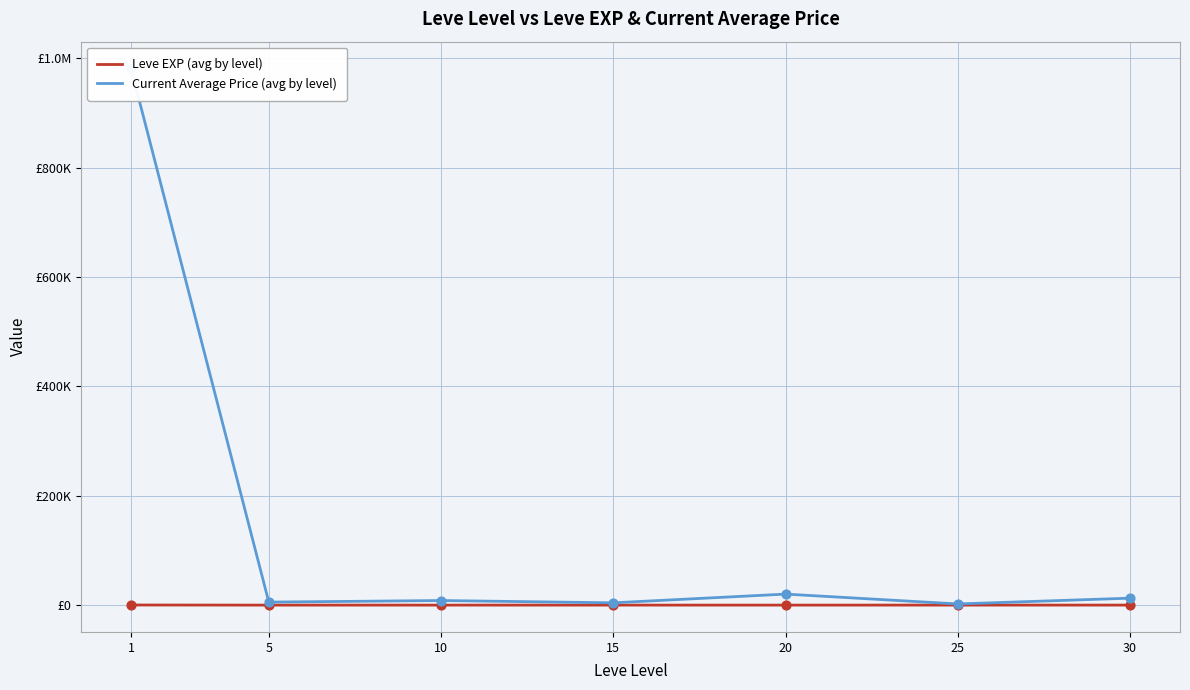

At which category is the sum across all series the highest?

1